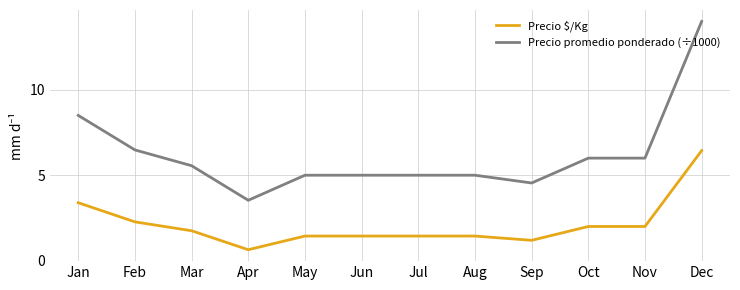

Reading left to right, extract all data points from this chart.

Precio $/Kg: Jan=3.4	Feb=2.3	Mar=1.8	Apr=0.6	May=1.4	Jun=1.4	Jul=1.4	Aug=1.4	Sep=1.2	Oct=2.0	Nov=2.0	Dec=6.4
Precio promedio ponderado (÷1000): Jan=8.5	Feb=6.5	Mar=5.6	Apr=3.5	May=5.0	Jun=5.0	Jul=5.0	Aug=5.0	Sep=4.5	Oct=6.0	Nov=6.0	Dec=14.0